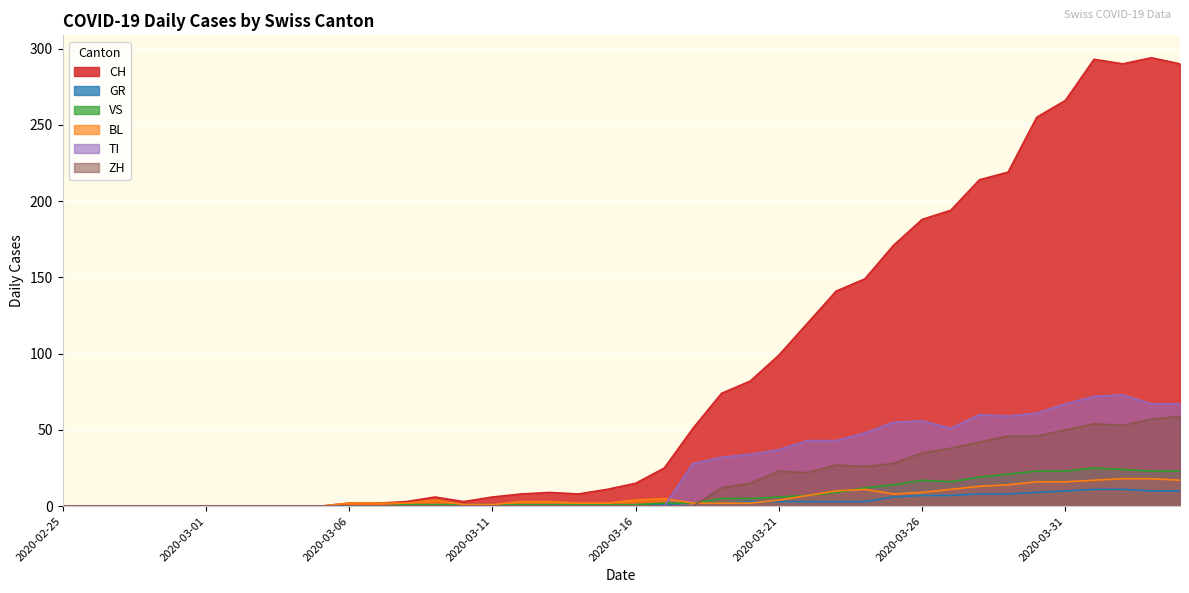

At how many categories does at least one series exceed 176?

10